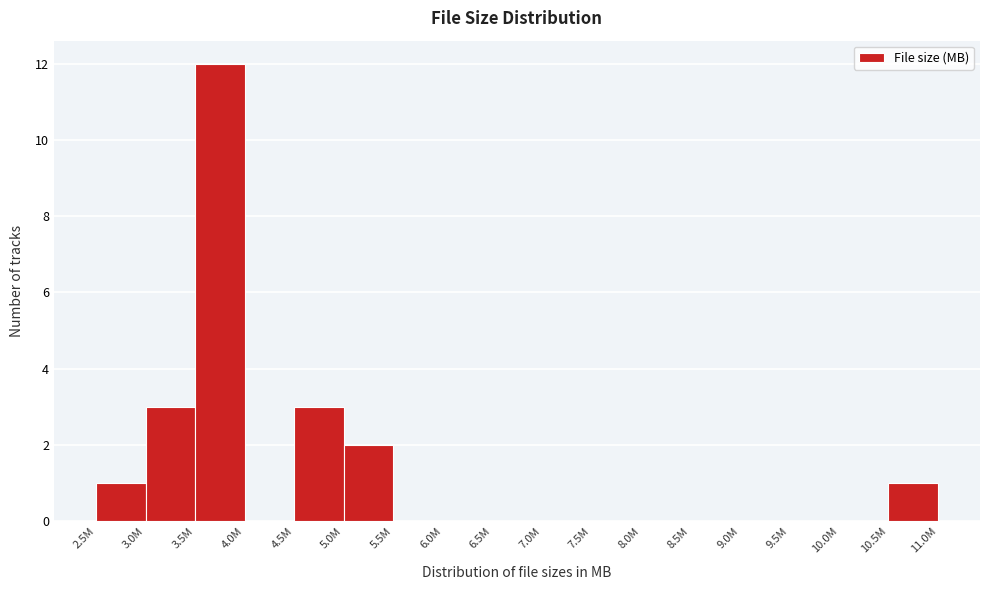

Reading left to right, transcribe all the data shown in this chart.

2.5M=1	3.0M=3	3.5M=12	4.0M=0	4.5M=3	5.0M=2	5.5M=0	6.0M=0	6.5M=0	7.0M=0	7.5M=0	8.0M=0	8.5M=0	9.0M=0	9.5M=0	10.0M=0	10.5M=1